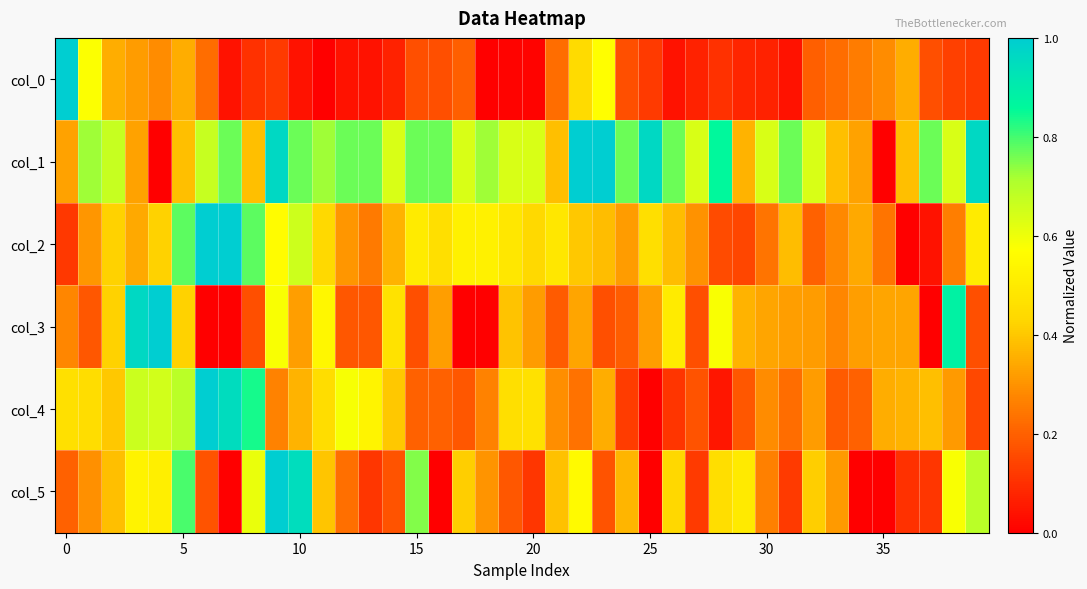

What is the greatest value displayed?

1.0